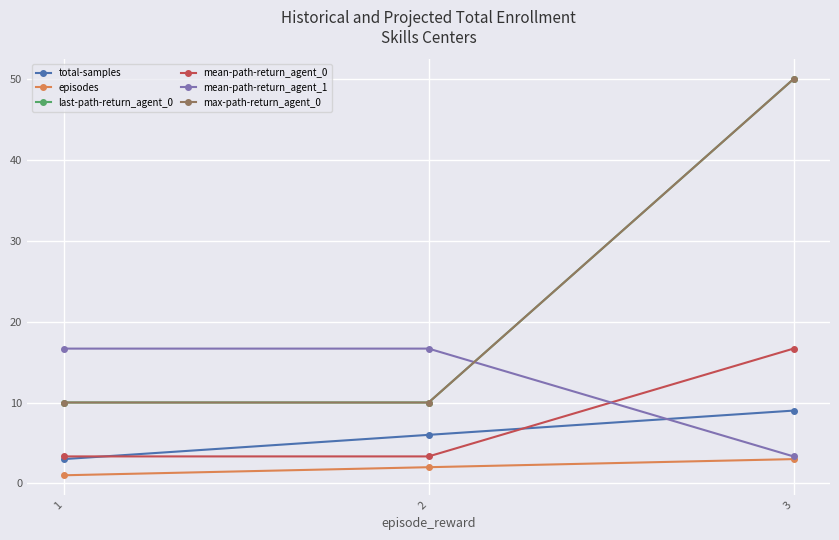

What value does the episodes series have at 3?

3.0